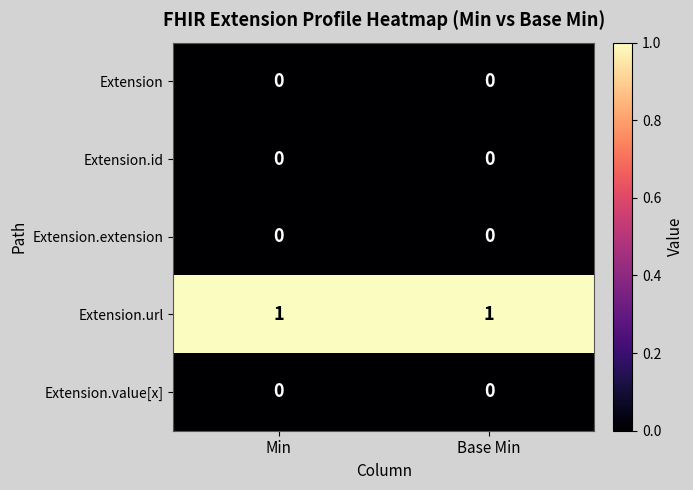

True or false: Extension.value[x] has a value of 0 at Min.

True